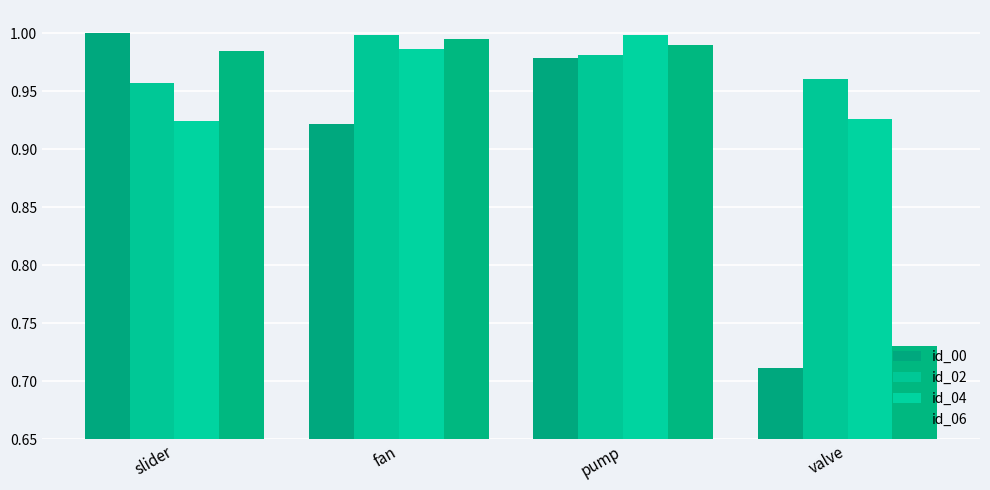

List the labels in order of id_04 value, largest first.

pump, fan, valve, slider